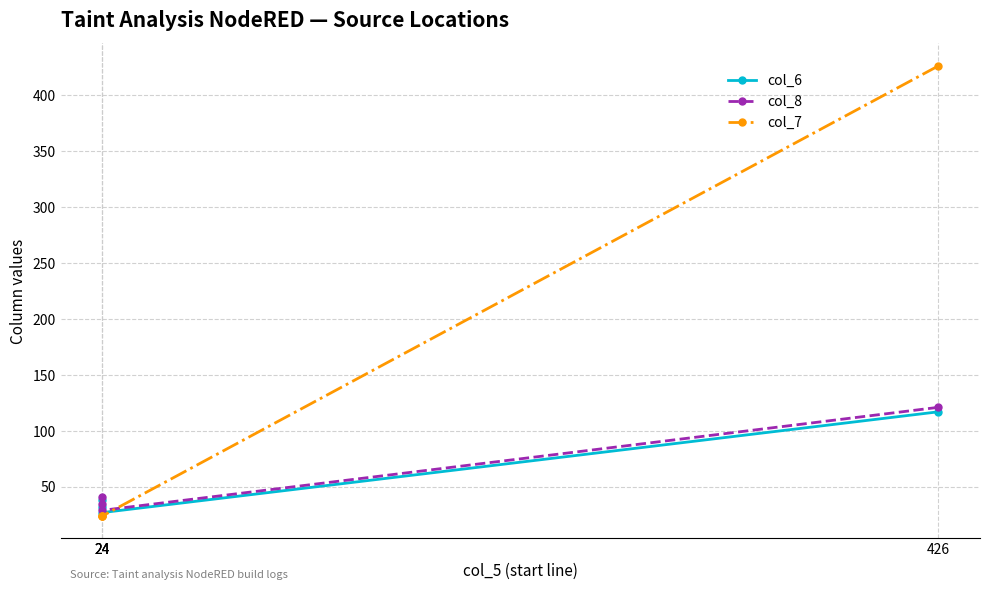

True or false: col_8 and col_6 cross at least once.

False